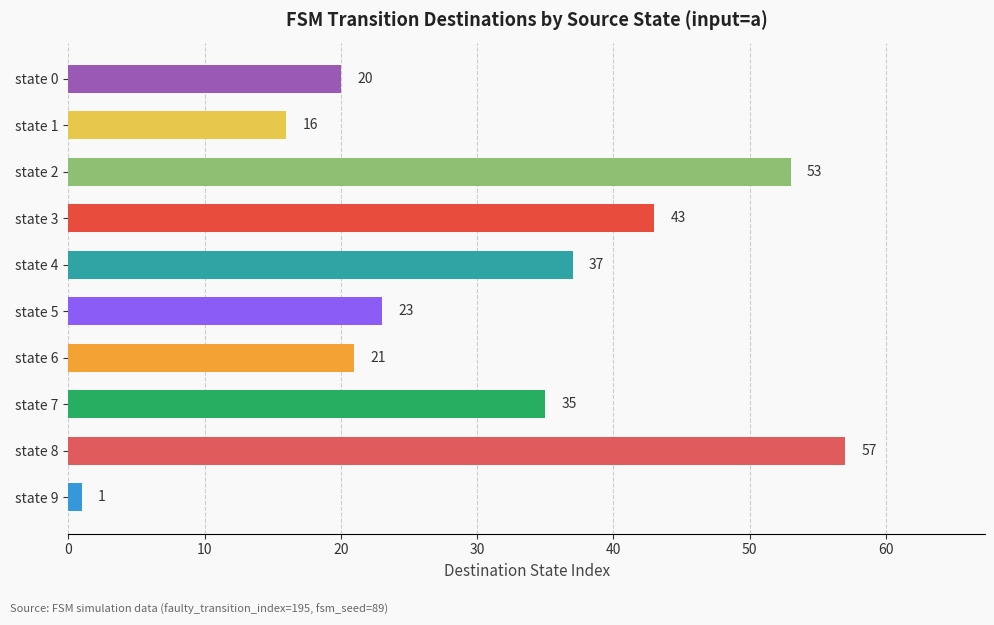

What is the ratio of the value at state 8 to the value at state 3?

1.3